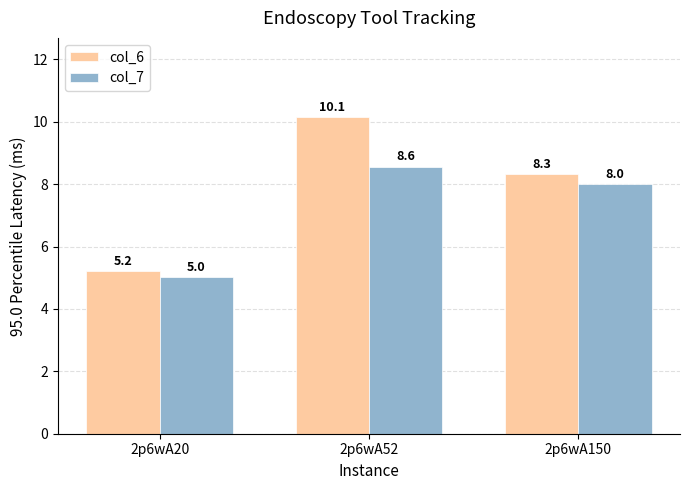

How many data points in col_6 are less than 8?

1